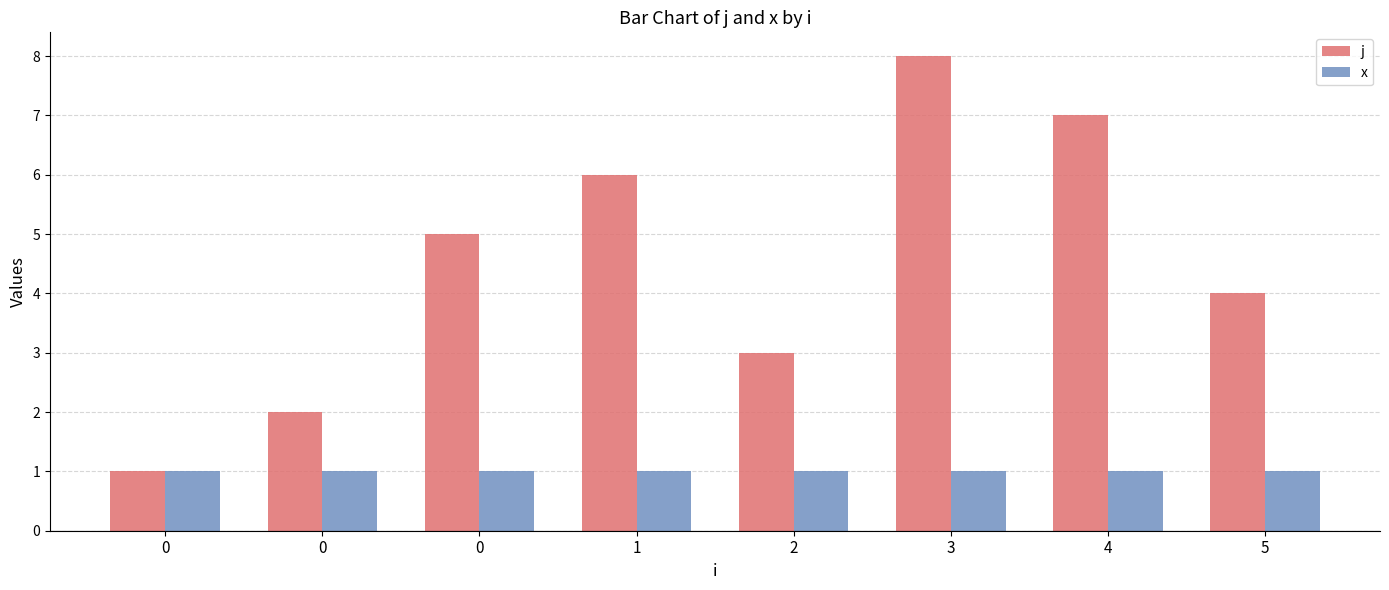

Which series has the largest total across all categories?

j